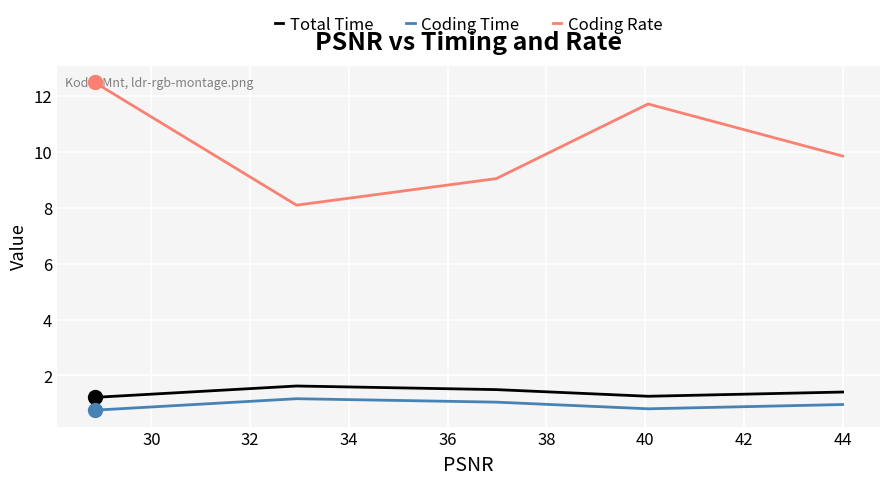

Count the Total Time values in the range 1 to 2.

5